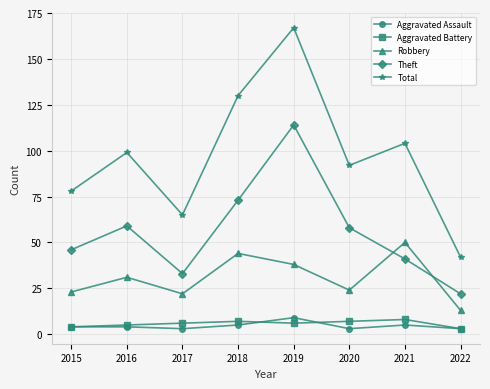

Reading left to right, transcribe all the data shown in this chart.

Aggravated Assault: 2015=4	2016=4	2017=3	2018=5	2019=9	2020=3	2021=5	2022=3
Aggravated Battery: 2015=4	2016=5	2017=6	2018=7	2019=6	2020=7	2021=8	2022=3
Robbery: 2015=23	2016=31	2017=22	2018=44	2019=38	2020=24	2021=50	2022=13
Theft: 2015=46	2016=59	2017=33	2018=73	2019=114	2020=58	2021=41	2022=22
Total: 2015=78	2016=99	2017=65	2018=130	2019=167	2020=92	2021=104	2022=42